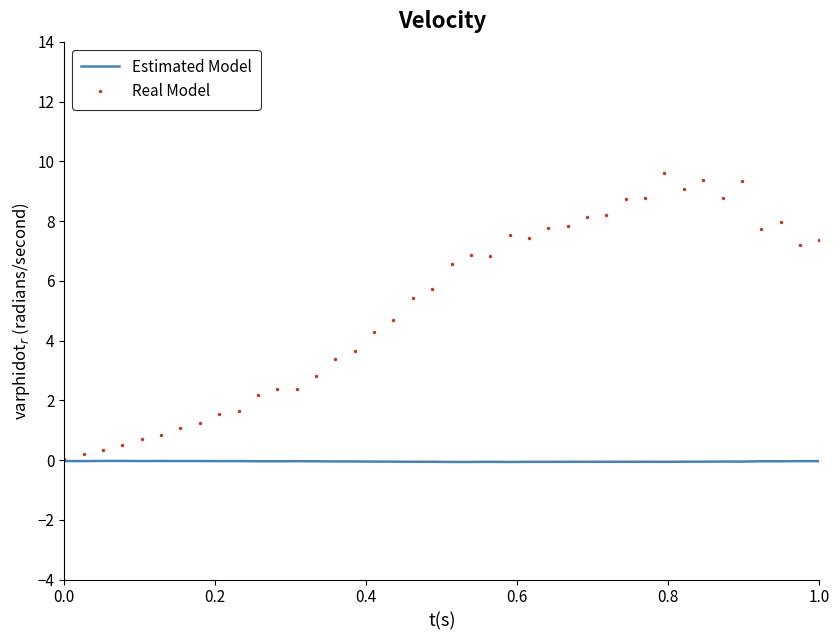

Rank the series by their average value, from highest to lowest.

Real Model, Estimated Model